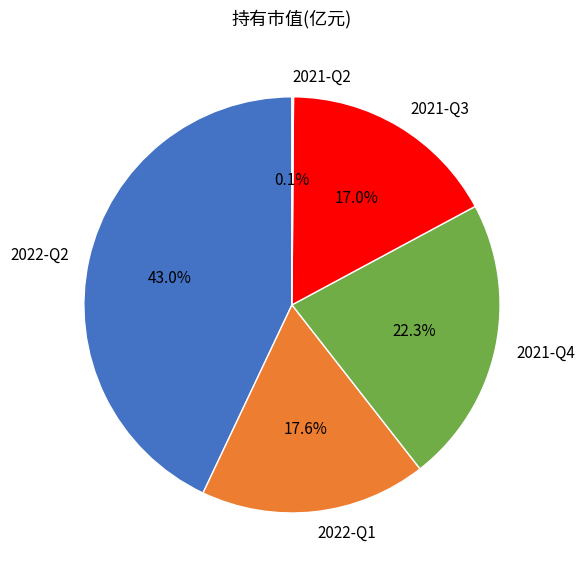

Is there a majority slice in this chart?

No